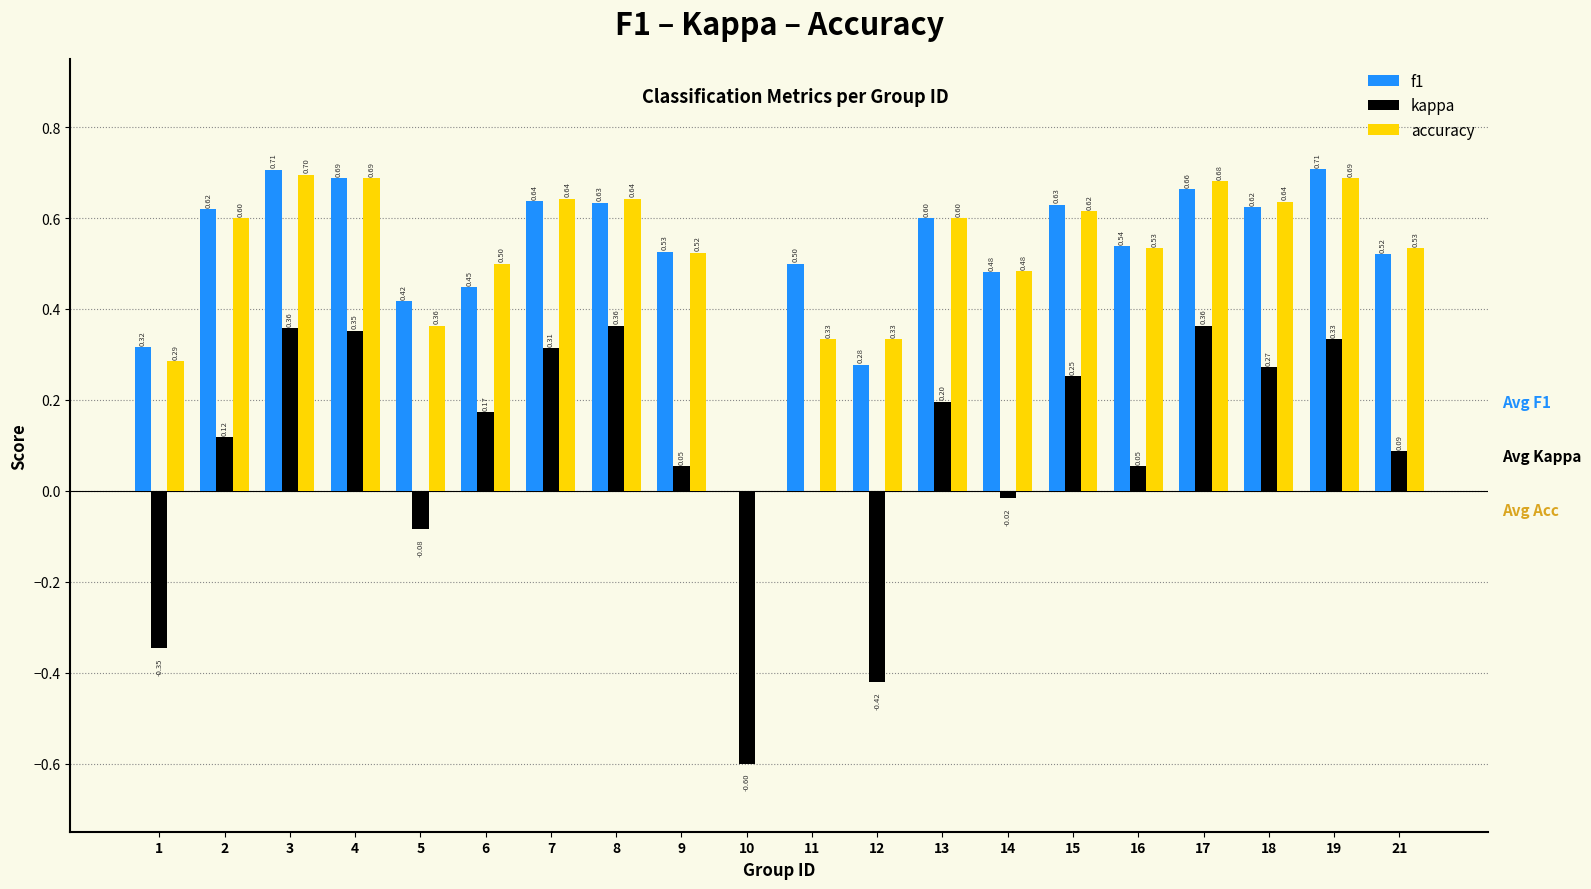

At which label is kappa closest to 0?

11